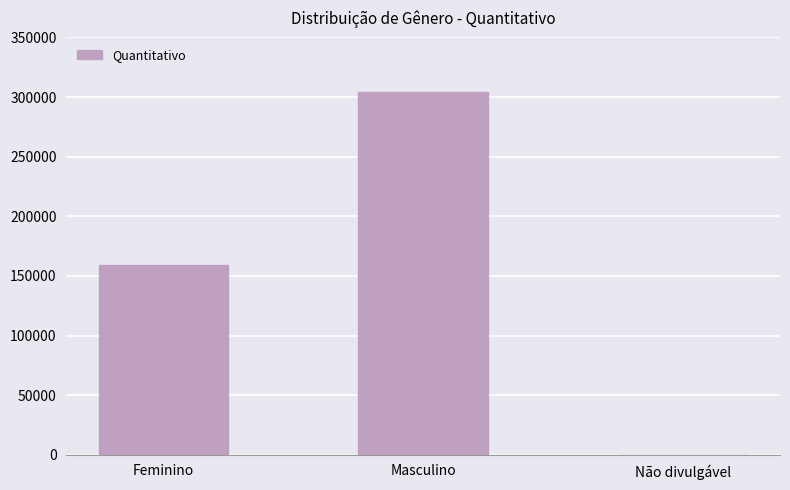

What is the change in value from Feminino to Masculino?

+145339